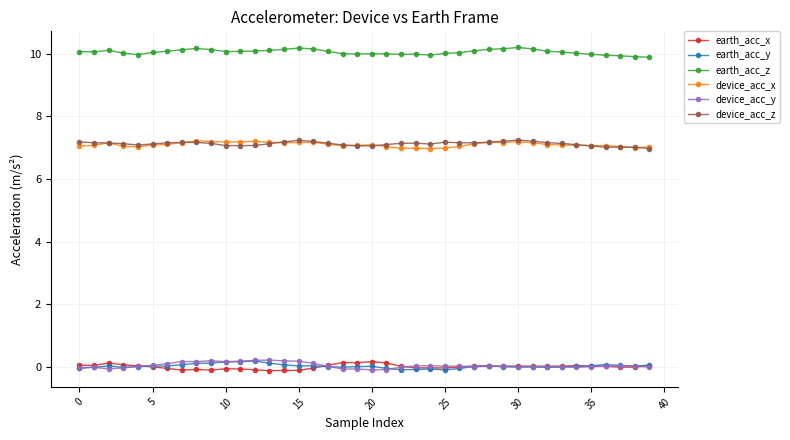

Which series has the largest total across all categories?

earth_acc_z